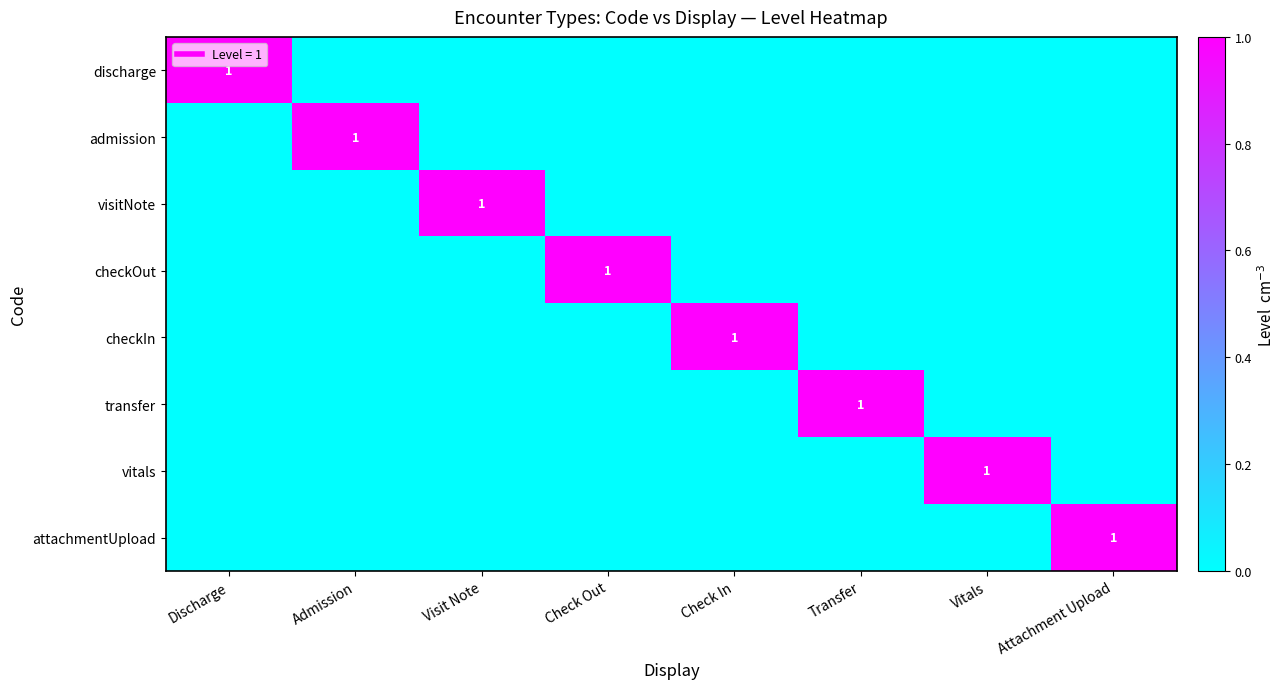

Rank the series at Check Out from highest to lowest value.

checkOut, discharge, admission, visitNote, checkIn, transfer, vitals, attachmentUpload